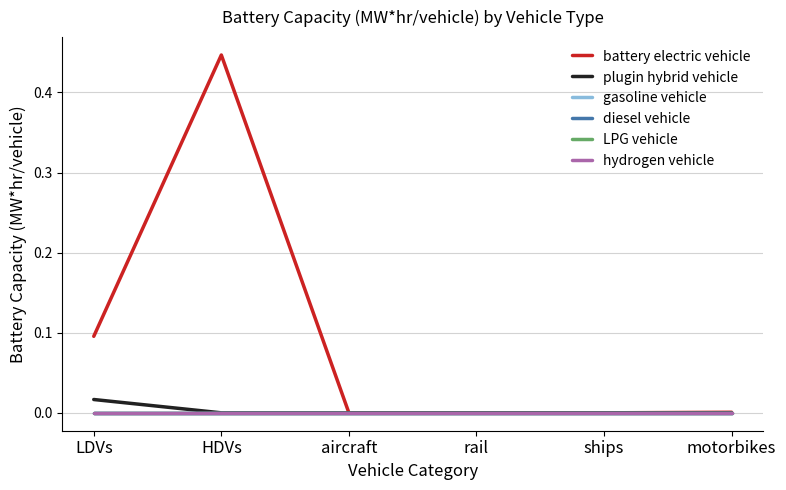

List the series in order of their peak value, highest first.

battery electric vehicle, plugin hybrid vehicle, gasoline vehicle, diesel vehicle, LPG vehicle, hydrogen vehicle